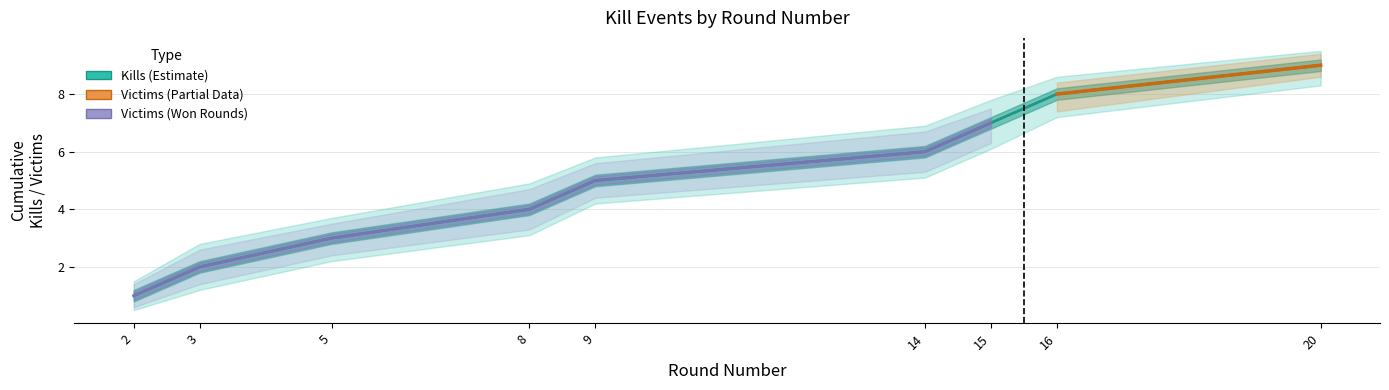

The Kill lower band series shows 5.1 at 8. True or false?

False